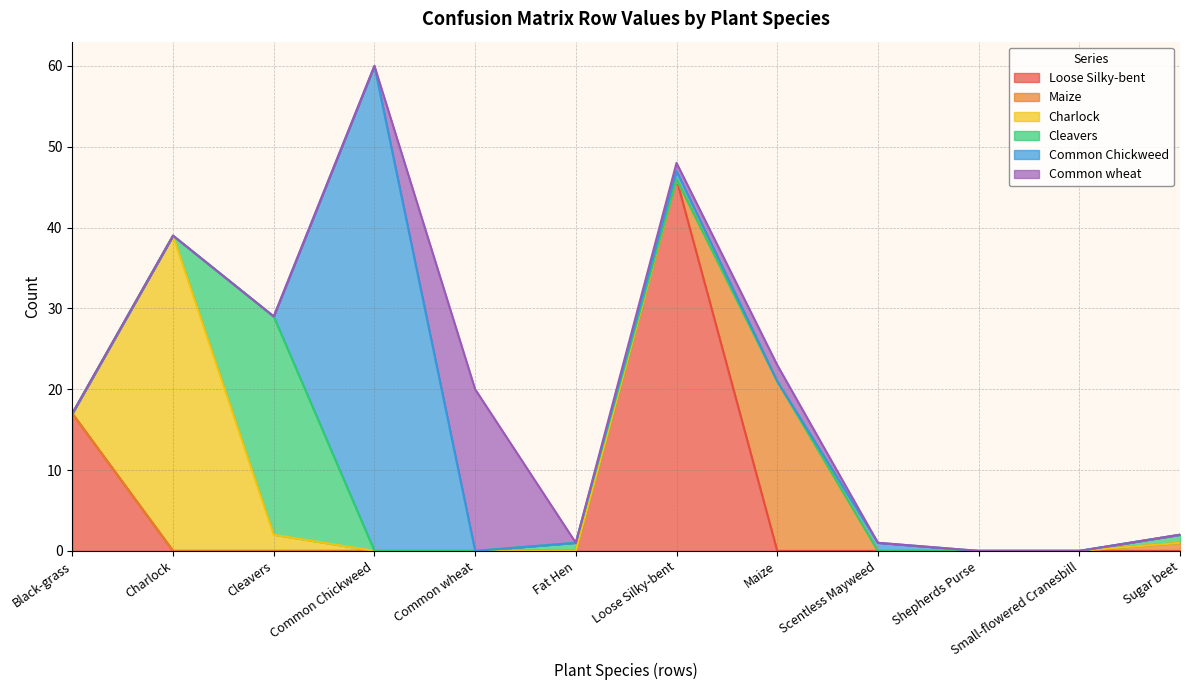

Between Black-grass and Fat Hen, which series saw the biggest shift?

Loose Silky-bent